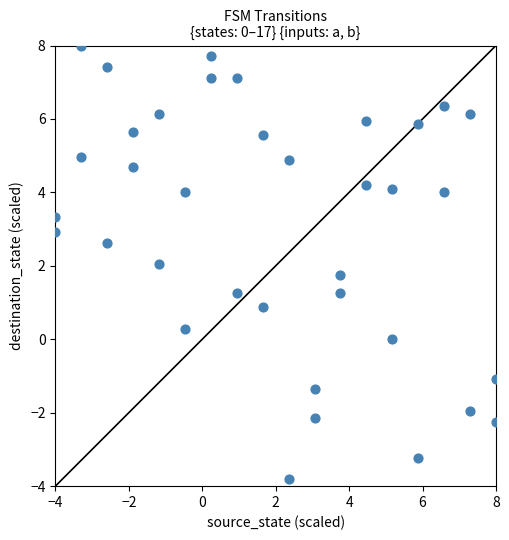

What is the range of X values (max minus min)?

12.0